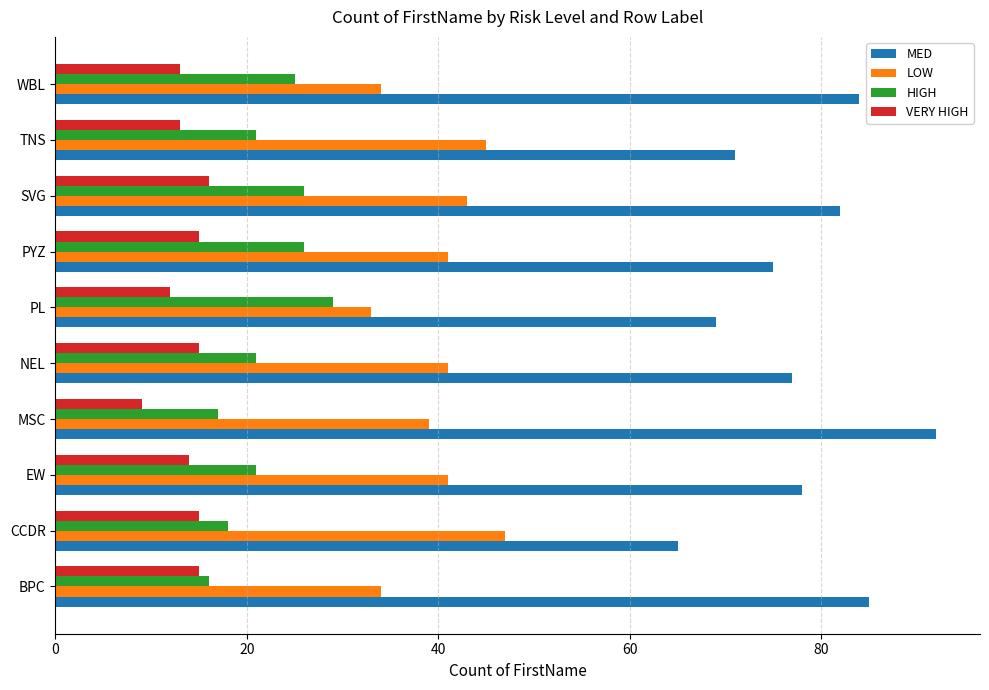

Which series changed the most between EW and MSC?

MED